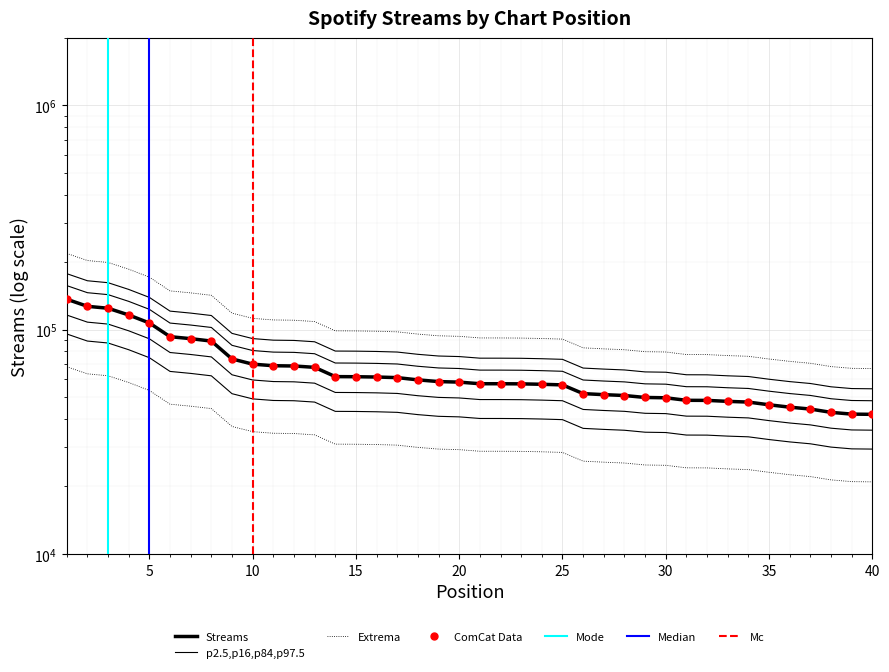

What is the difference between the second highest and second lowest values?

72347.8